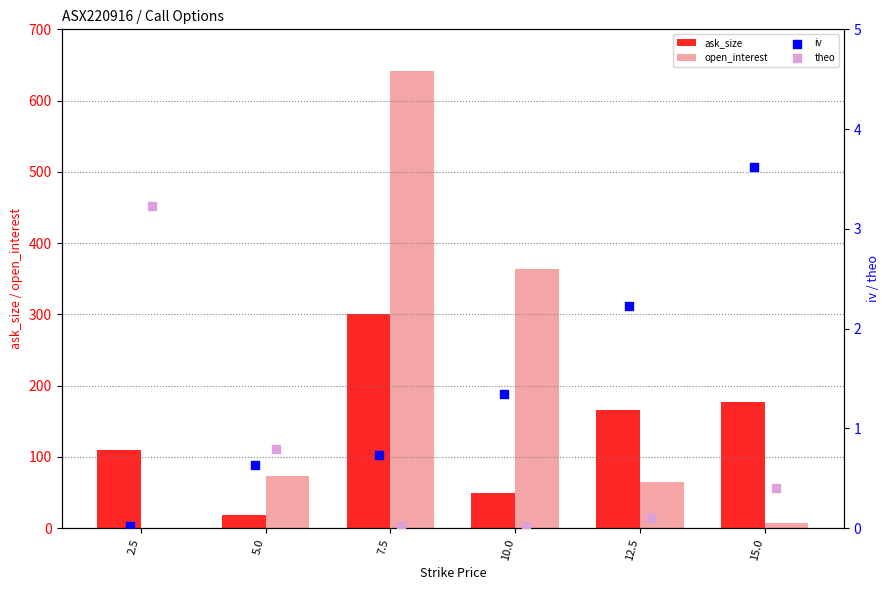

Which series contains the lowest Y value?

iv